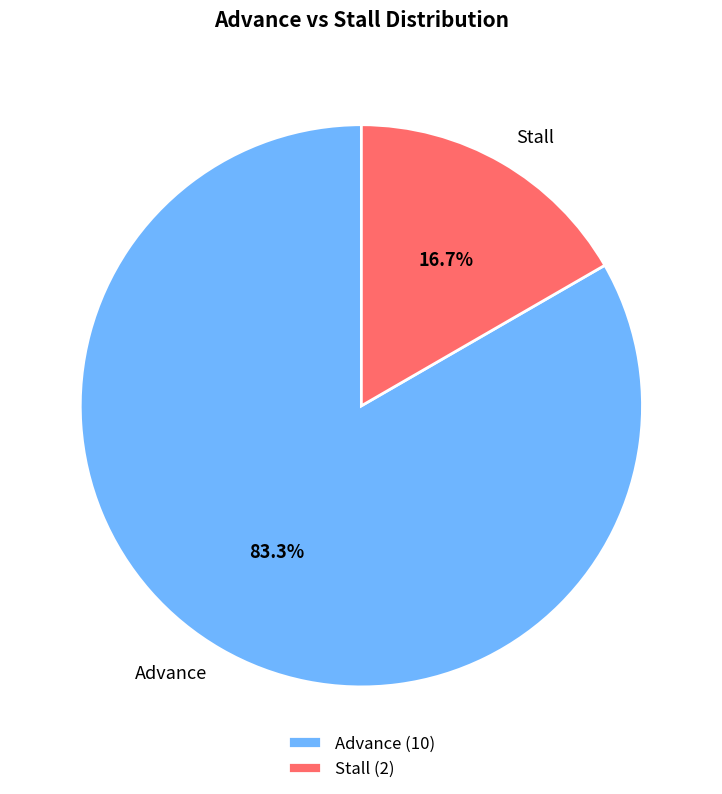

Is there a majority slice in this chart?

Yes